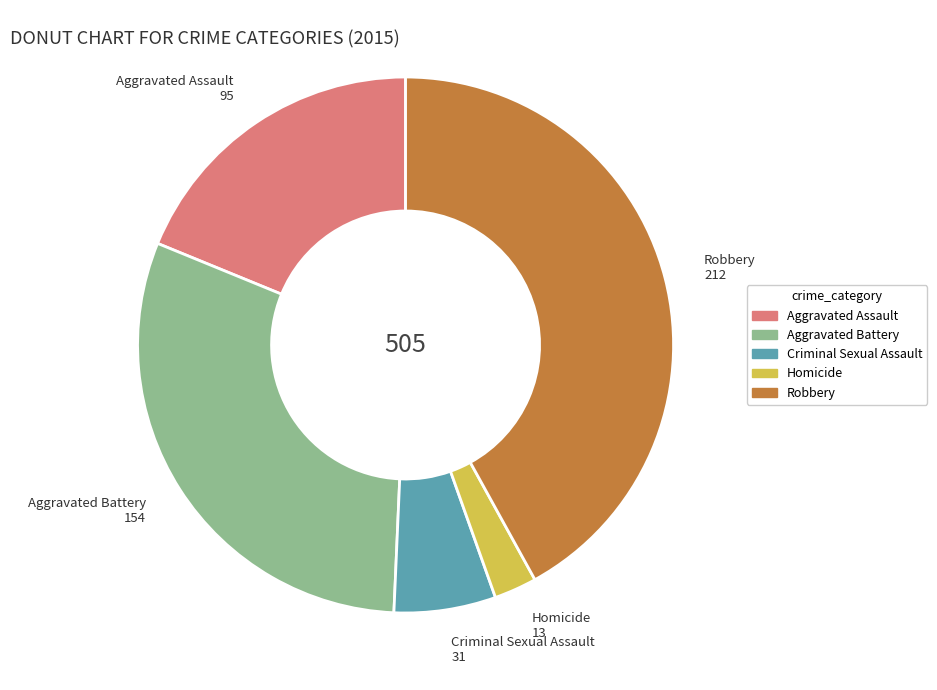

Rank the categories by value from highest to lowest.

Robbery, Aggravated Battery, Aggravated Assault, Criminal Sexual Assault, Homicide